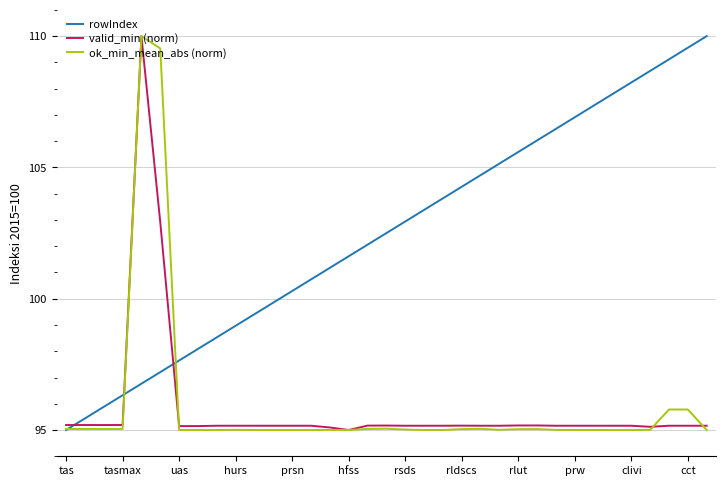

What is the maximum value shown in the chart?

110.0